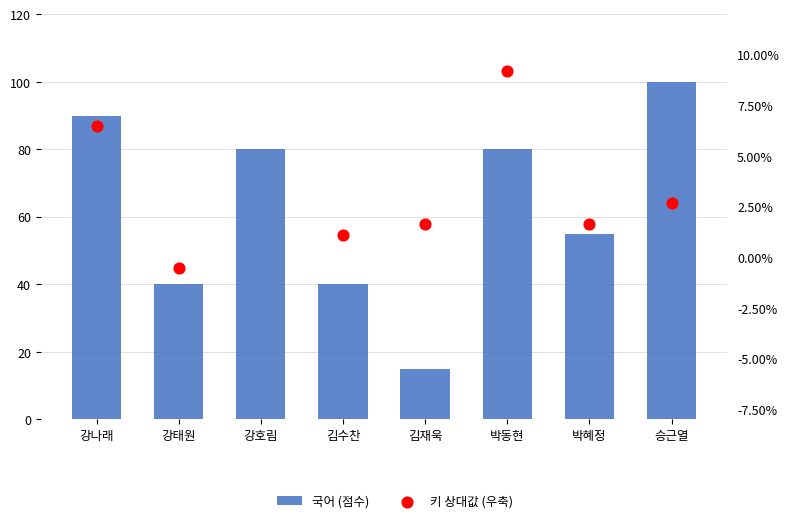

Which series reaches the maximum Y coordinate?

국어 (점수)